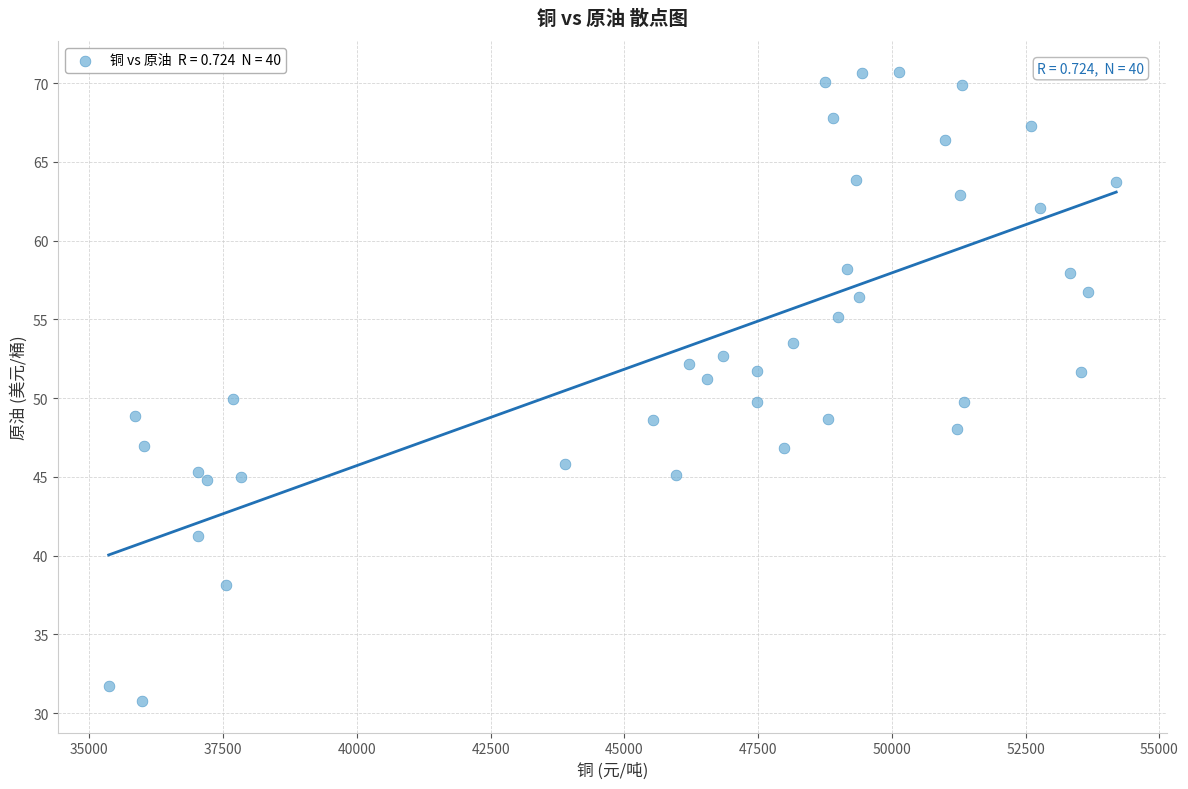

What is the range of X values (max minus min)?

18830.9